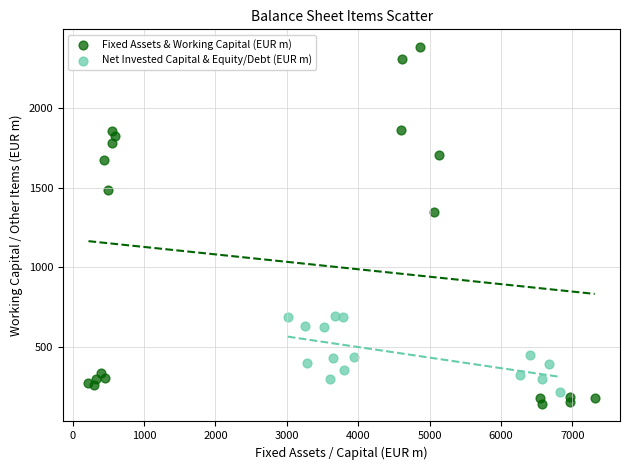

Which series has the largest Y range (max minus min)?

Fixed Assets & Working Capital (EUR m)